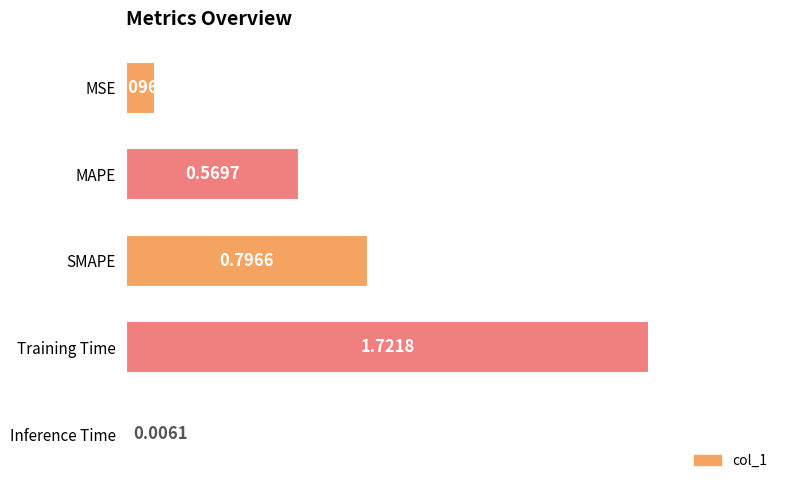

What is the sum of the values at Inference Time and SMAPE?

0.8